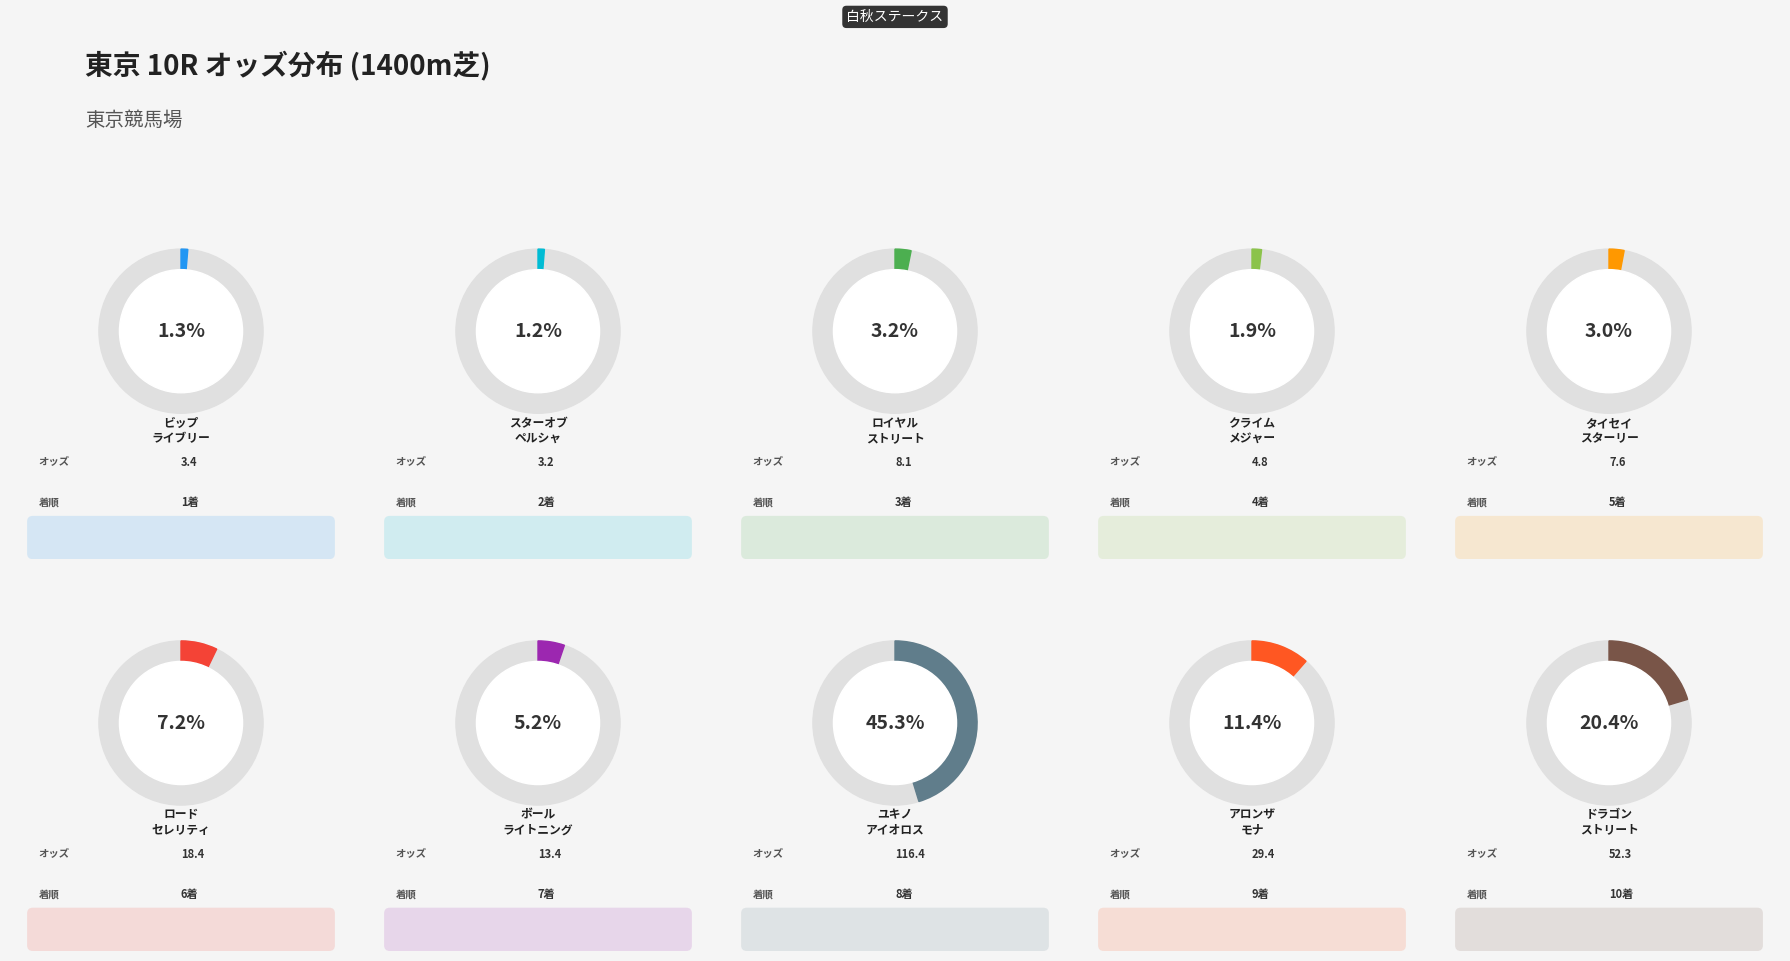

True or false: ロイヤルストリート accounts for 14% of the total.

False